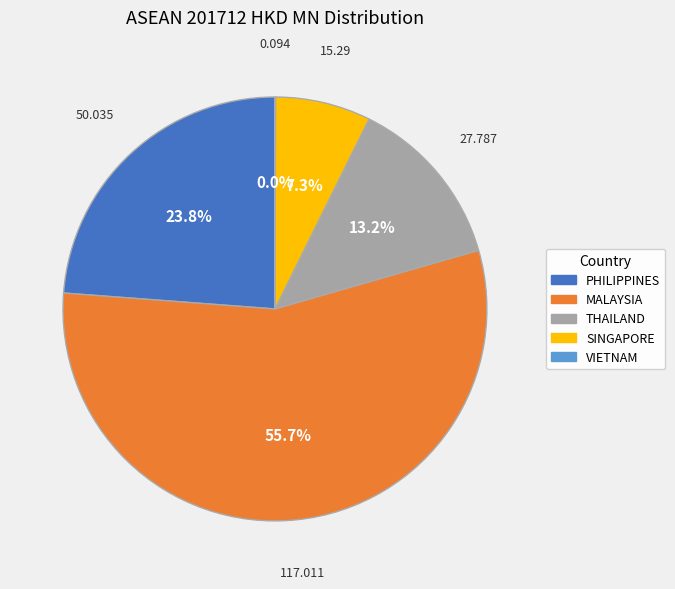

Is there a majority slice in this chart?

Yes